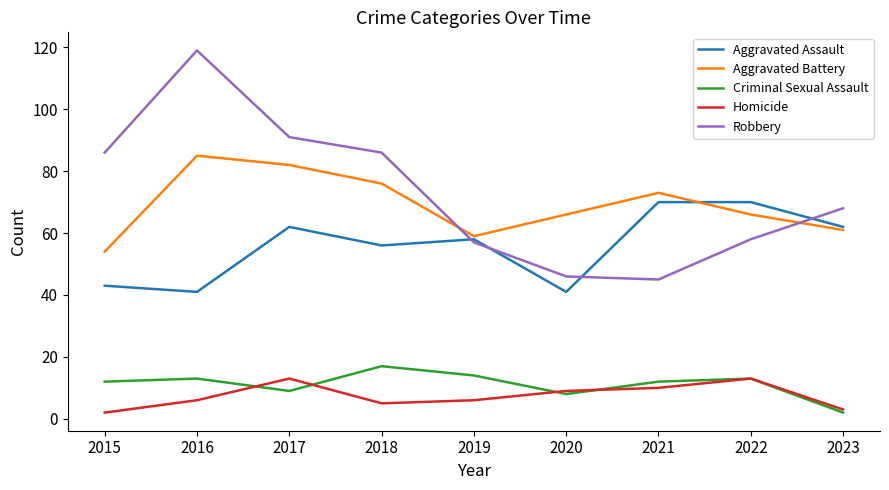

Reading left to right, what are all the values shown in this chart?

Aggravated Assault: 43	41	62	56	58	41	70	70	62
Aggravated Battery: 54	85	82	76	59	66	73	66	61
Criminal Sexual Assault: 12	13	9	17	14	8	12	13	2
Homicide: 2	6	13	5	6	9	10	13	3
Robbery: 86	119	91	86	57	46	45	58	68